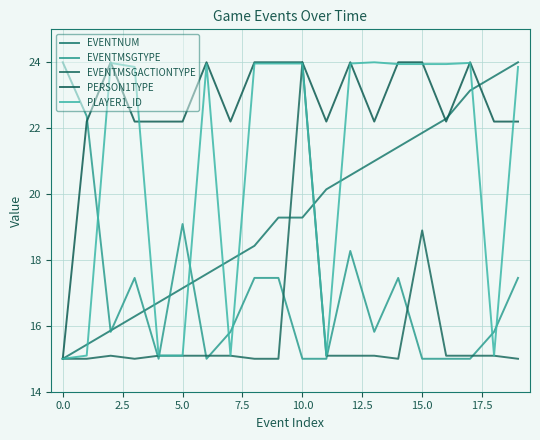

What are all the series names shown in the legend?

EVENTNUM, EVENTMSGTYPE, EVENTMSGACTIONTYPE, PERSON1TYPE, PLAYER1_ID